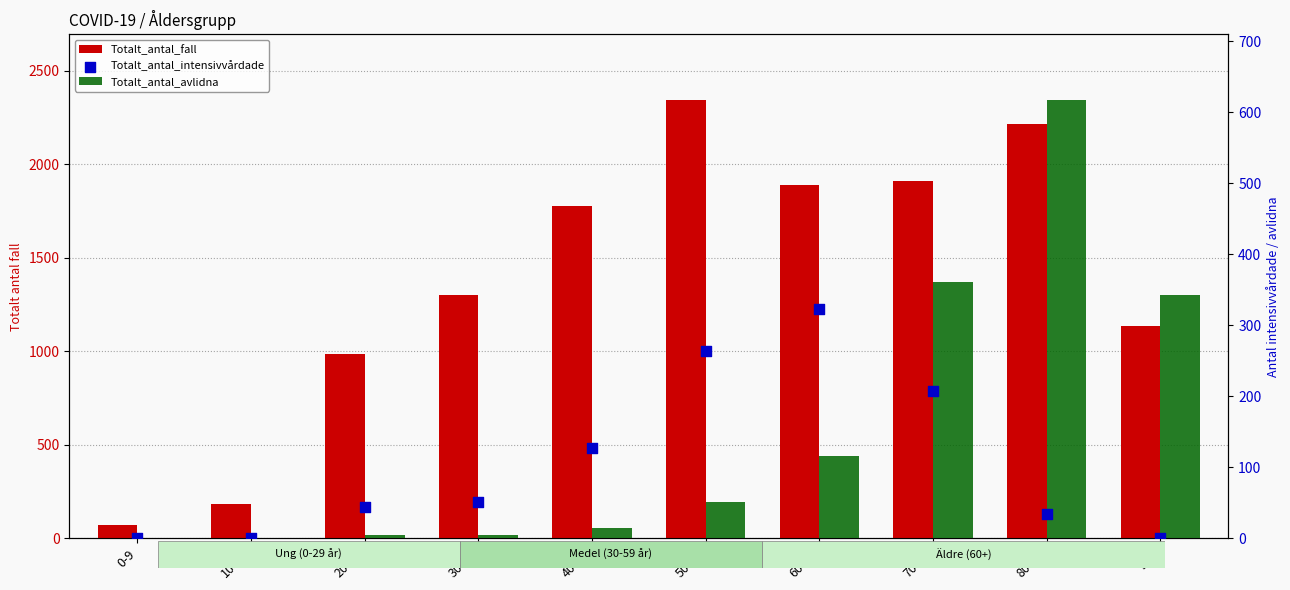

Which series reaches the maximum Y coordinate?

Totalt_antal_fall